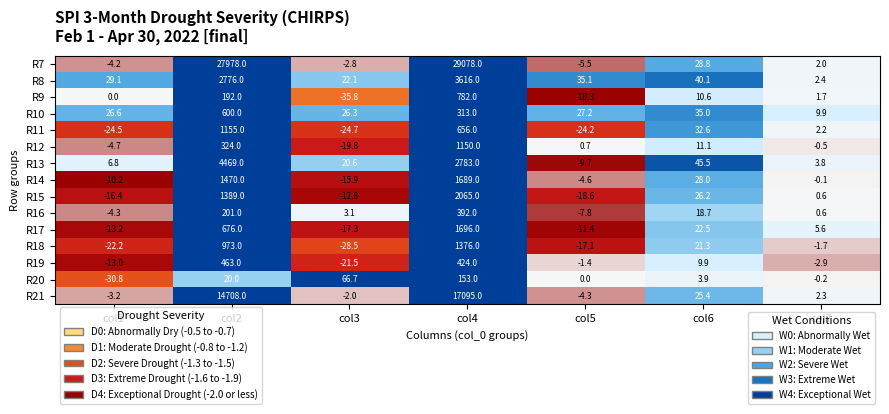

Which series has the largest range (max minus min)?

R7